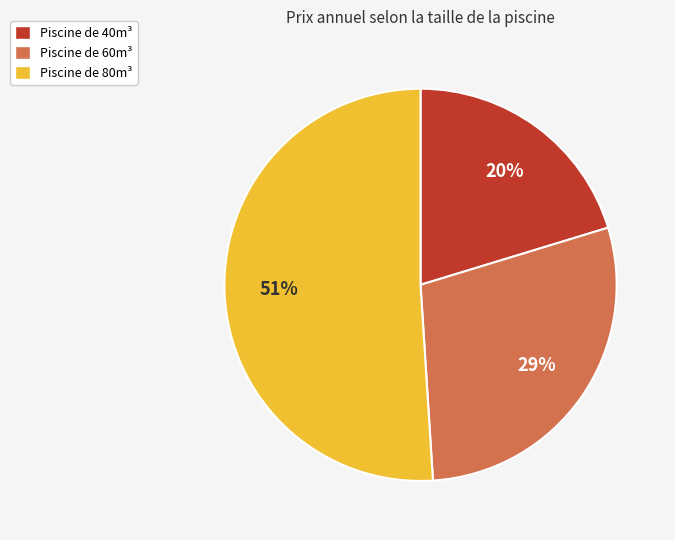

Between Piscine de 80m³ and Piscine de 60m³, which is larger?

Piscine de 80m³